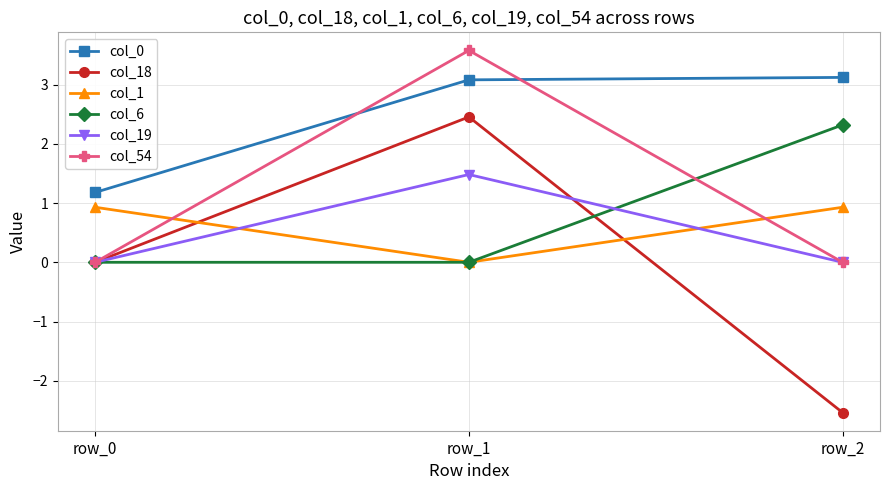

Reading left to right, list all the values displayed in this chart.

col_0: 1.2	3.1	3.1
col_18: 0.0	2.5	-2.5
col_1: 0.9	0.0	0.9
col_6: 0.0	0.0	2.3
col_19: 0.0	1.5	0.0
col_54: 0.0	3.6	0.0